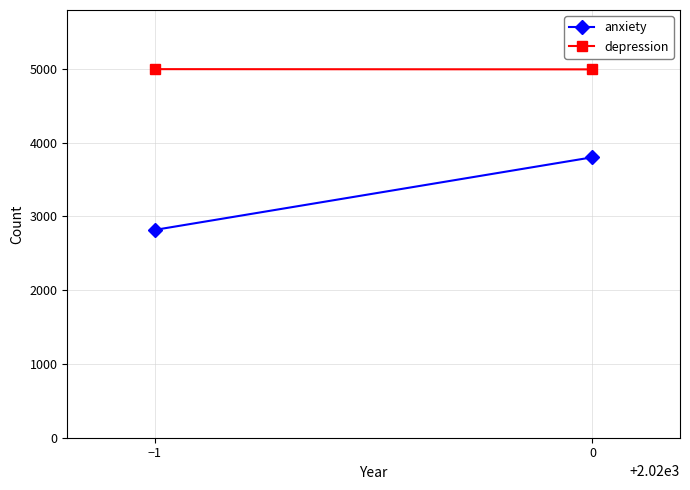

How many lines are shown in the chart?

2